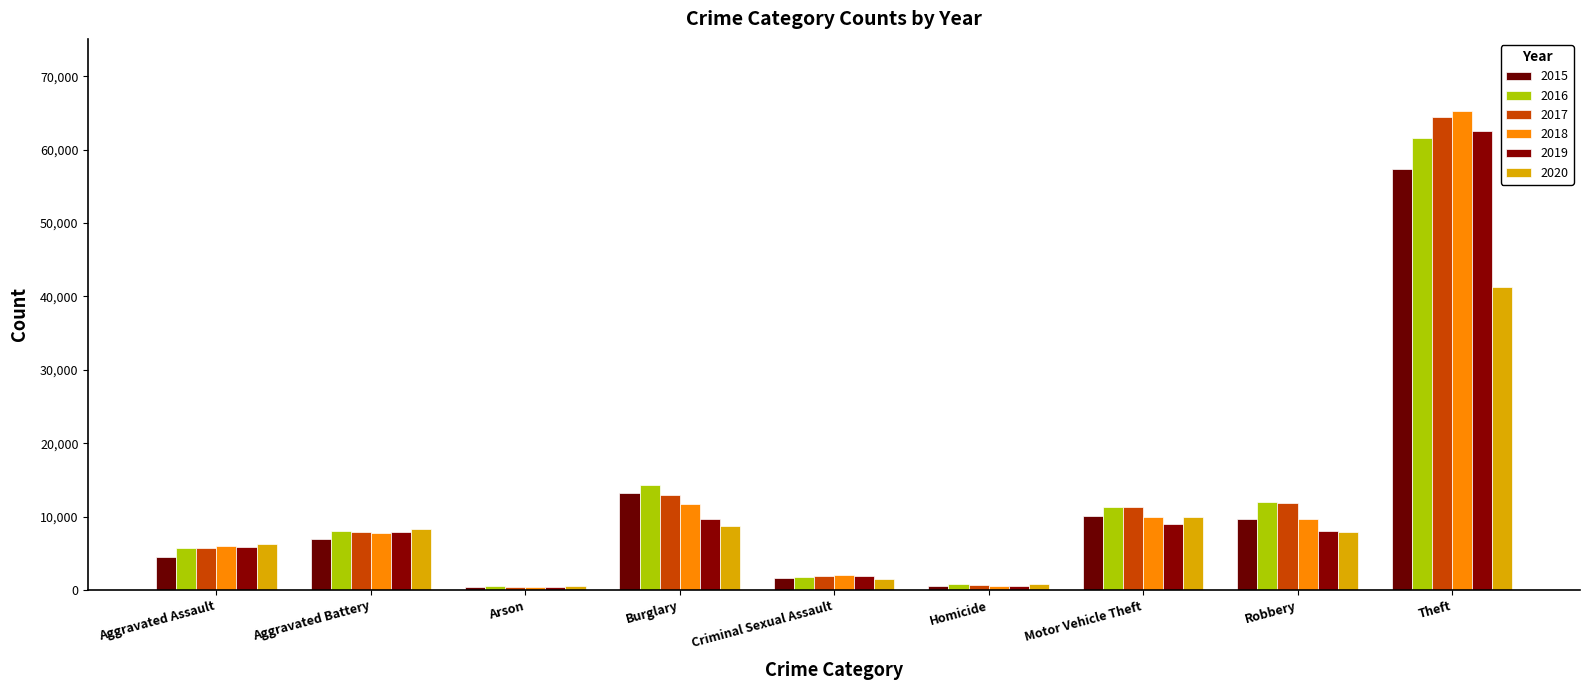

What is the greatest value displayed?

65288